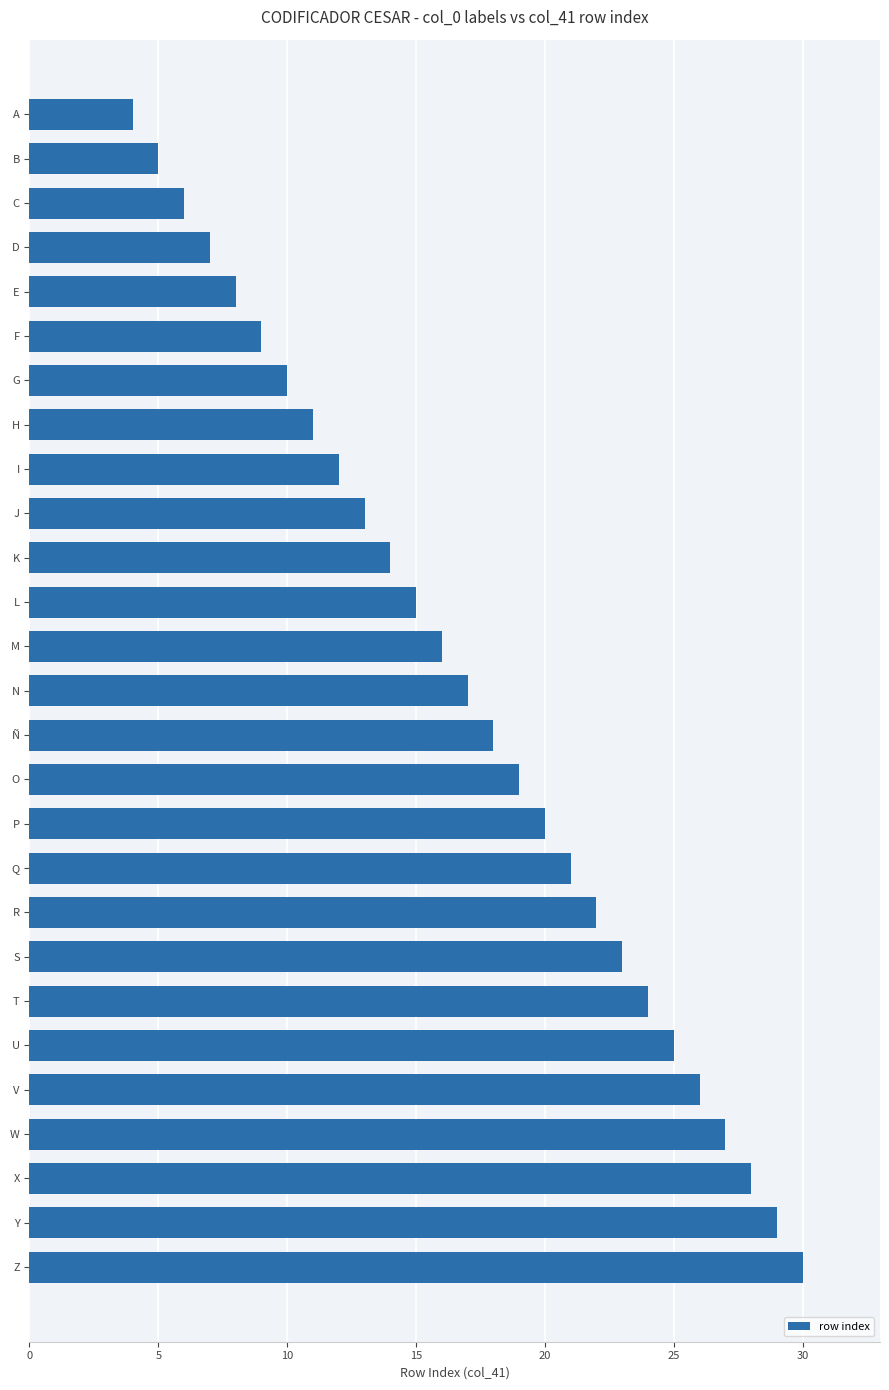

What is the difference between the maximum and minimum values?

26